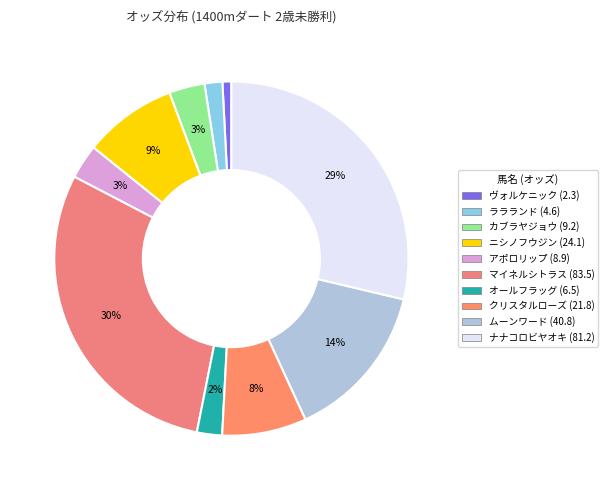

To the nearest percent, what percentage of the pie is ヴォルケニック?

1%